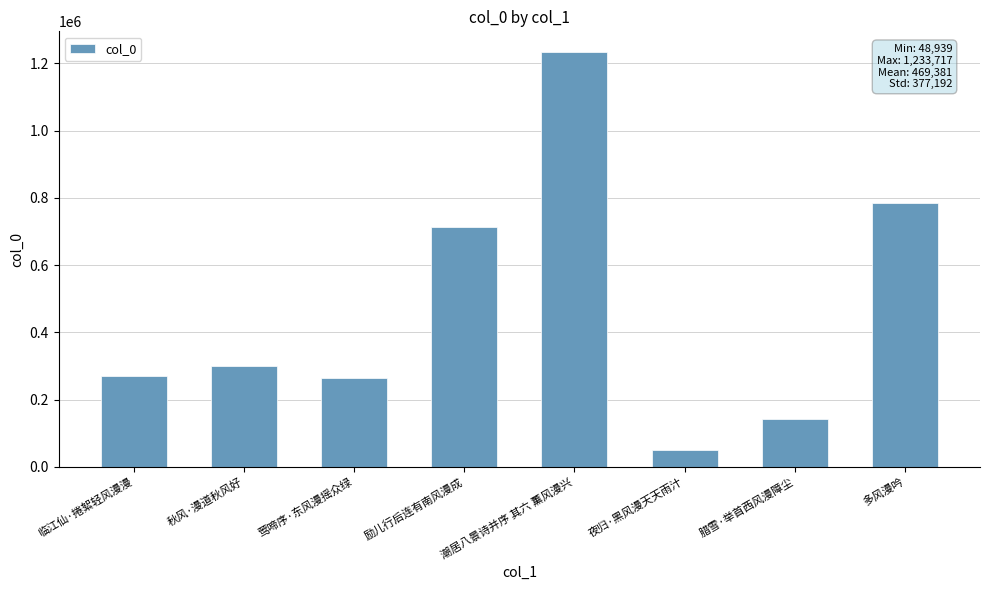

Which label corresponds to the smallest value in the chart?

夜归·黑风漫天天雨汁